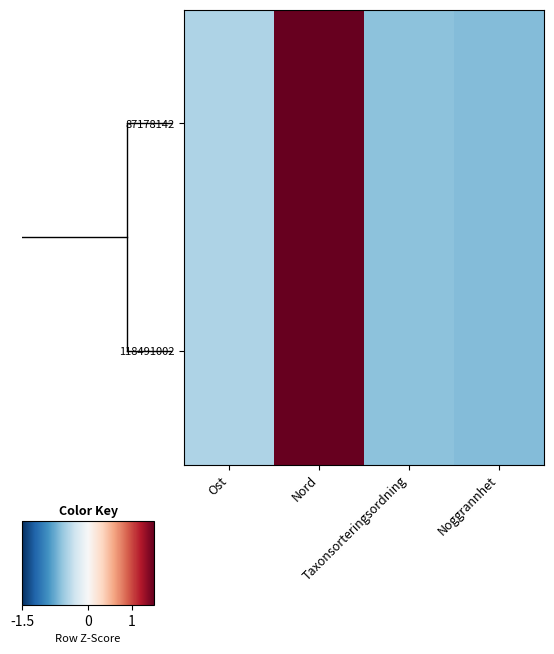

At Taxonsorteringsordning, list the series in order from smallest to largest.

87178142, 118491002